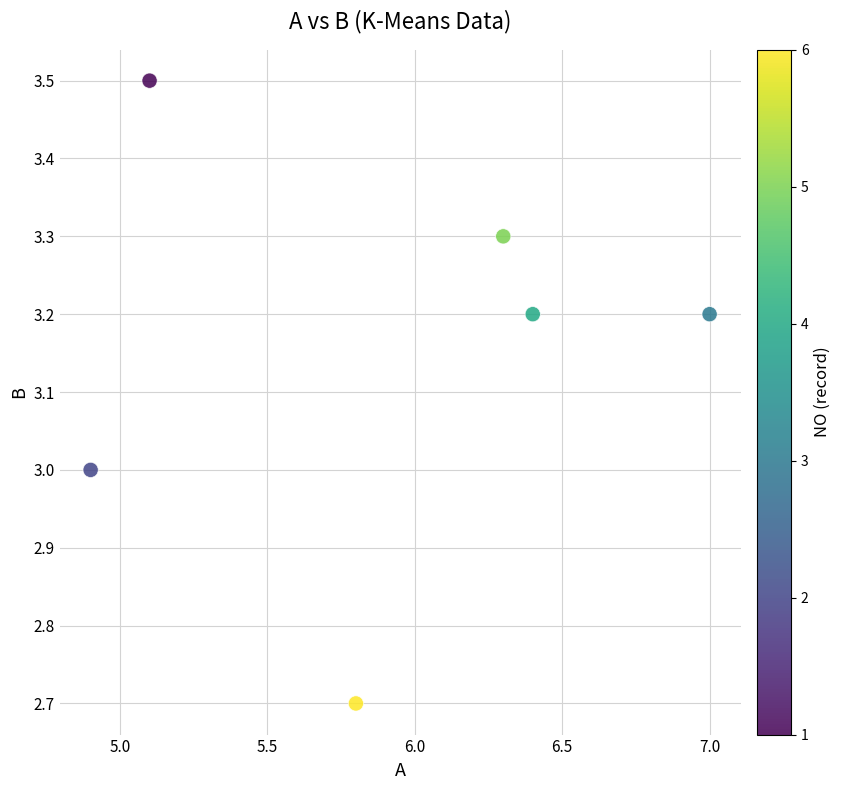

What is the range of Y values (max minus min)?

0.8